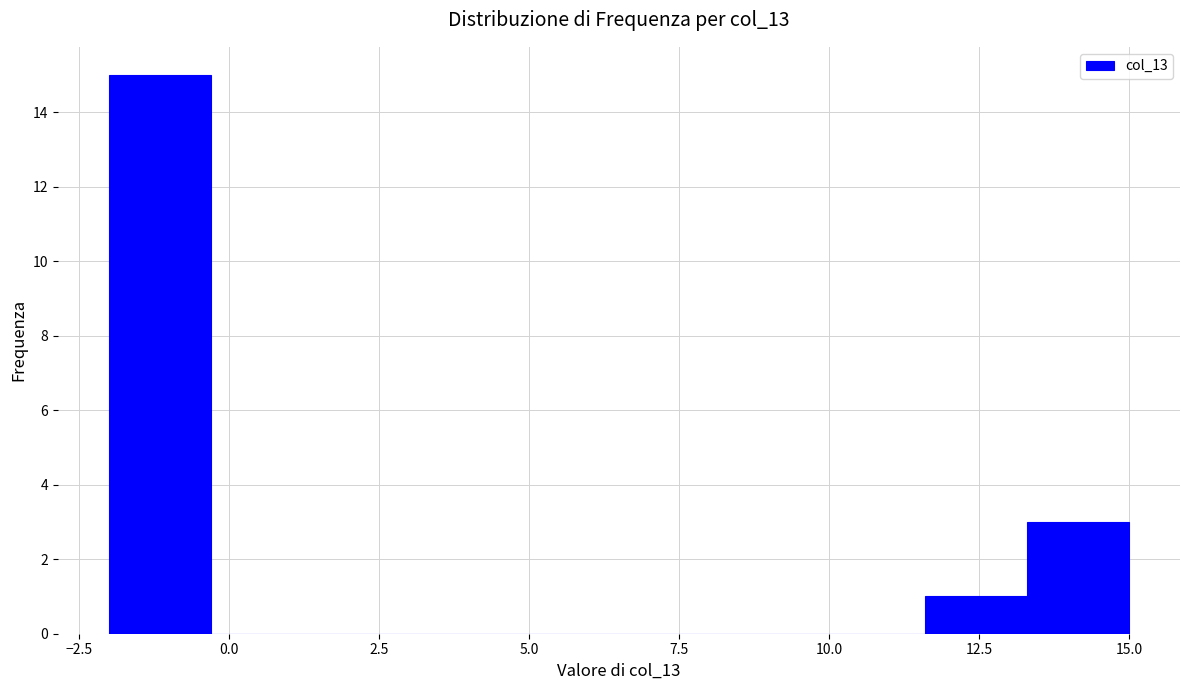

Around what value on the x-axis is the tallest bar? Give the approximate position of its centre, as read against the axis.

-1.0